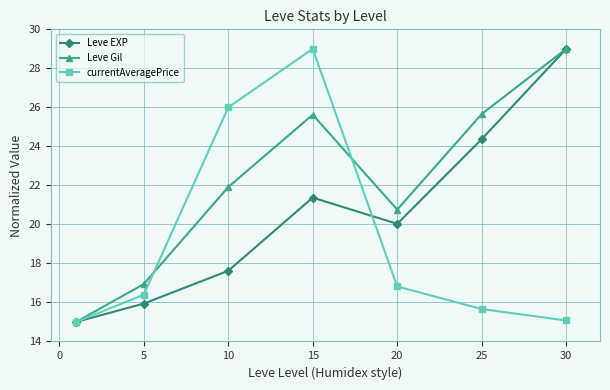

How many values in the currentAveragePrice series exceed 16?

4